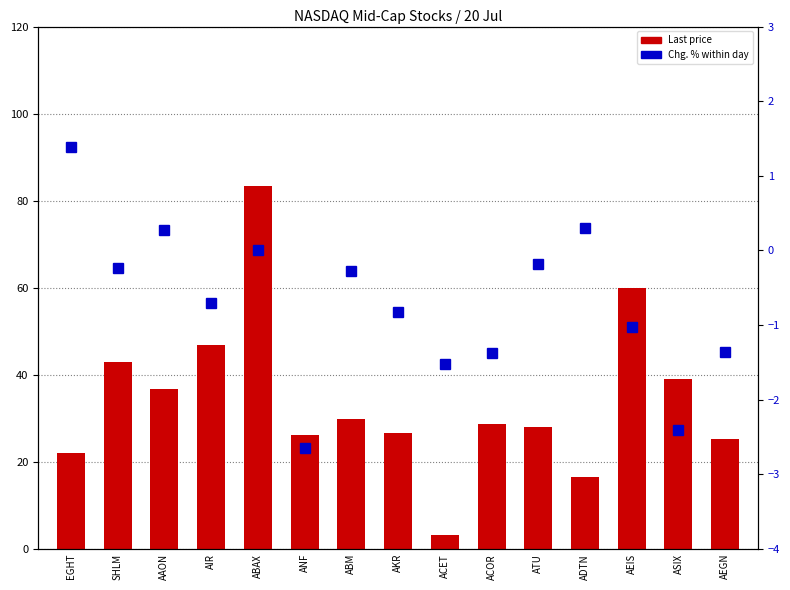

Where is Last price nearest to the value 43?

SHLM